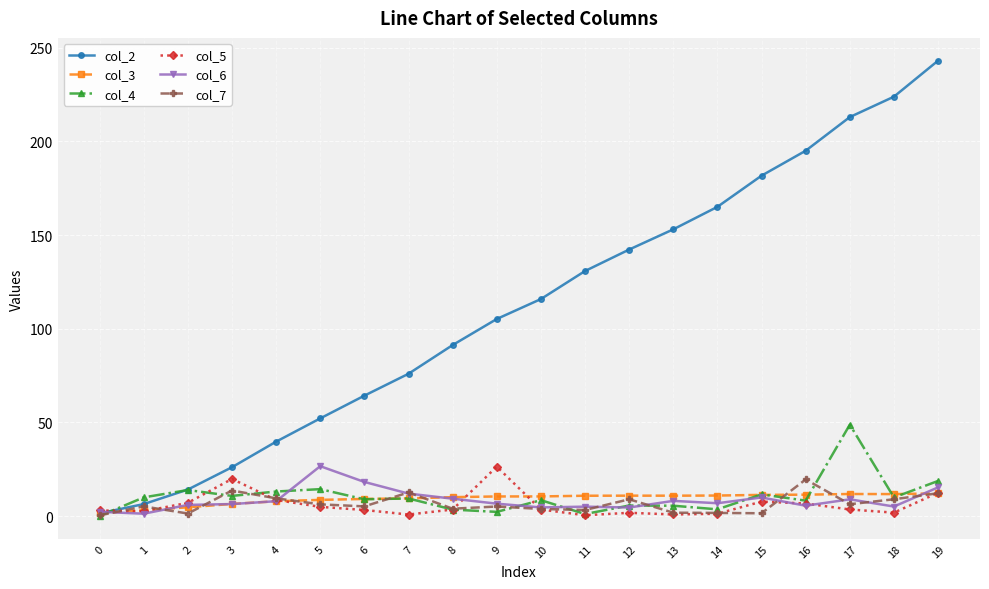

True or false: col_5 has more than 1 points higher than both neighbors.

True